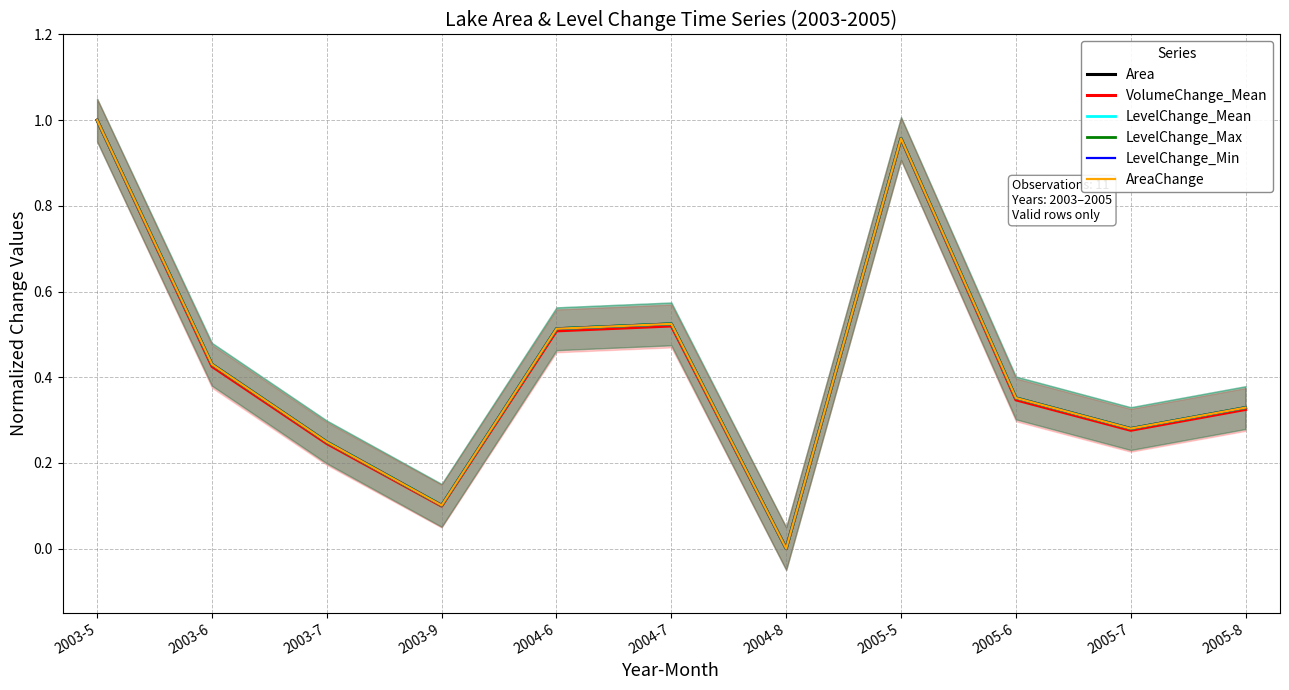

Reading left to right, extract all data points from this chart.

Area: 2003-5=1.0	2003-6=0.4	2003-7=0.2	2003-9=0.1	2004-6=0.5	2004-7=0.5	2004-8=0.0	2005-5=1.0	2005-6=0.4	2005-7=0.3	2005-8=0.3
VolumeChange_Mean: 2003-5=1.0	2003-6=0.4	2003-7=0.2	2003-9=0.1	2004-6=0.5	2004-7=0.5	2004-8=0.0	2005-5=1.0	2005-6=0.3	2005-7=0.3	2005-8=0.3
LevelChange_Mean: 2003-5=1.0	2003-6=0.4	2003-7=0.2	2003-9=0.1	2004-6=0.5	2004-7=0.5	2004-8=0.0	2005-5=1.0	2005-6=0.4	2005-7=0.3	2005-8=0.3
LevelChange_Max: 2003-5=1.0	2003-6=0.4	2003-7=0.2	2003-9=0.1	2004-6=0.5	2004-7=0.5	2004-8=0.0	2005-5=1.0	2005-6=0.4	2005-7=0.3	2005-8=0.3
LevelChange_Min: 2003-5=1.0	2003-6=0.4	2003-7=0.2	2003-9=0.1	2004-6=0.5	2004-7=0.5	2004-8=0.0	2005-5=1.0	2005-6=0.4	2005-7=0.3	2005-8=0.3
AreaChange: 2003-5=1.0	2003-6=0.4	2003-7=0.2	2003-9=0.1	2004-6=0.5	2004-7=0.5	2004-8=0.0	2005-5=1.0	2005-6=0.4	2005-7=0.3	2005-8=0.3